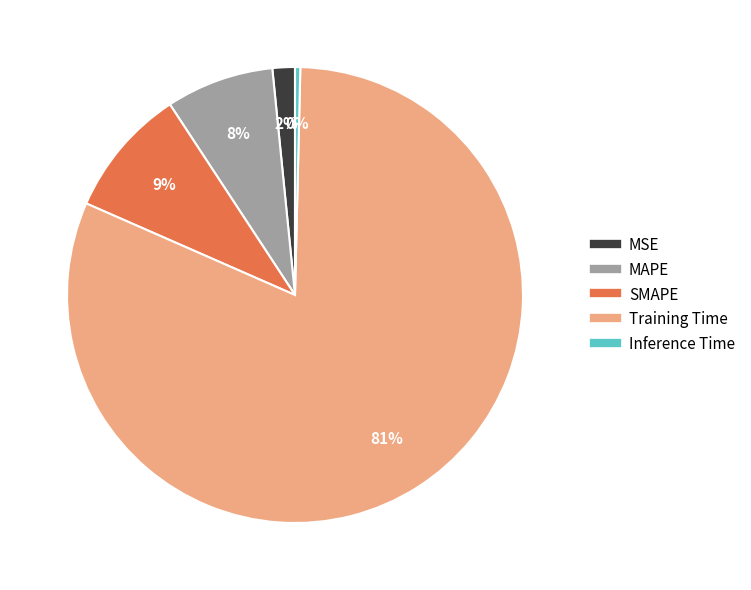

The MAPE slice represents 8% of the pie. True or false?

True